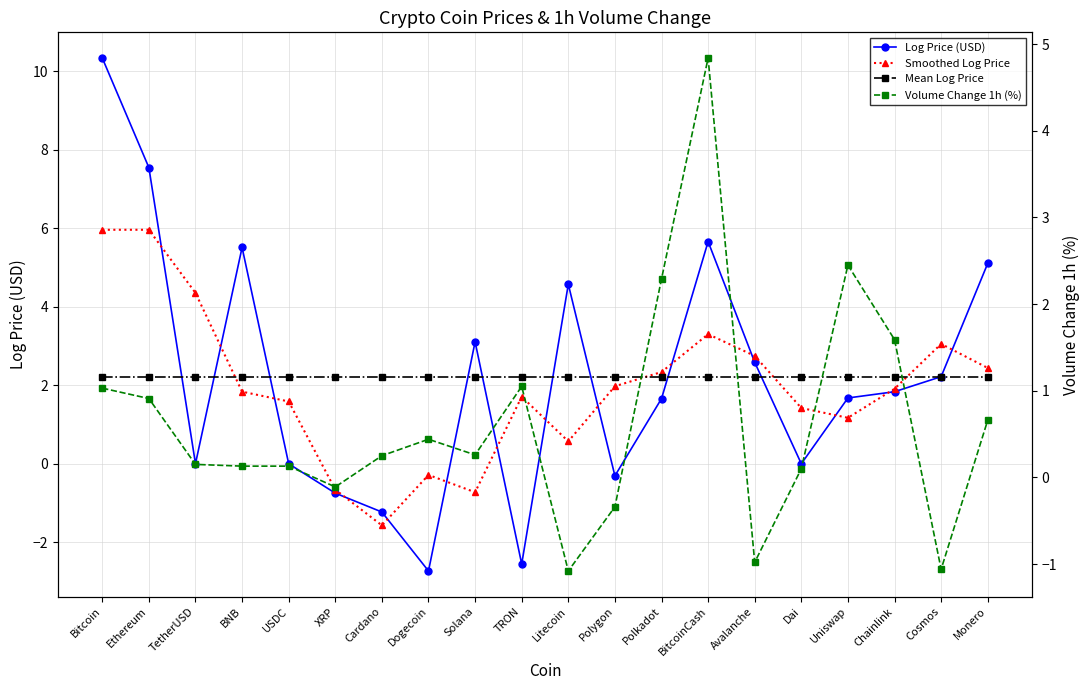

What is the label of the 6th point from the right?

Avalanche